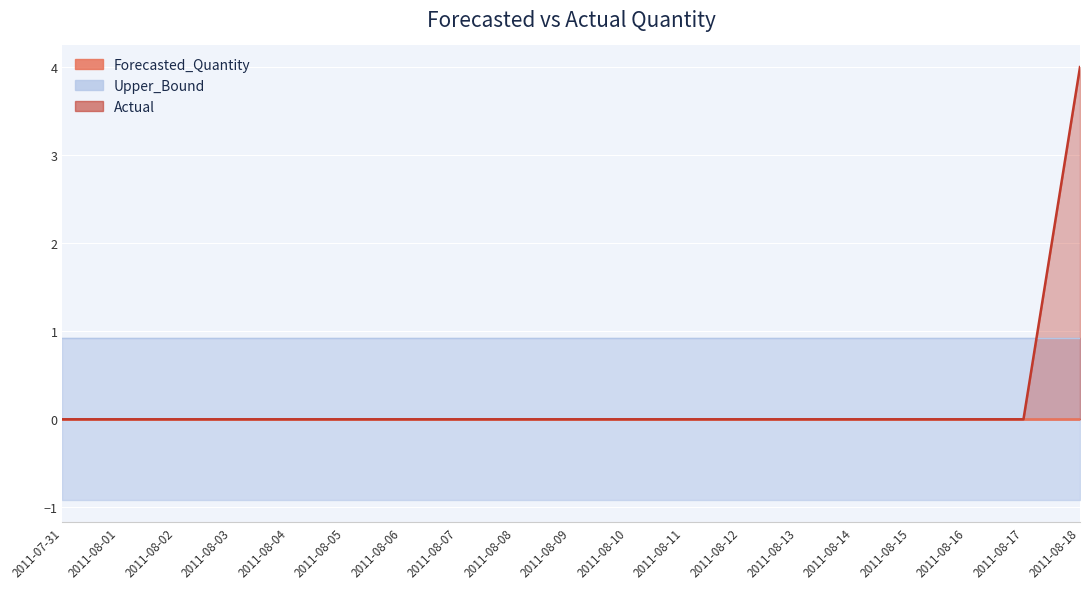

What is the label of the 19th point from the right?

2011-07-31